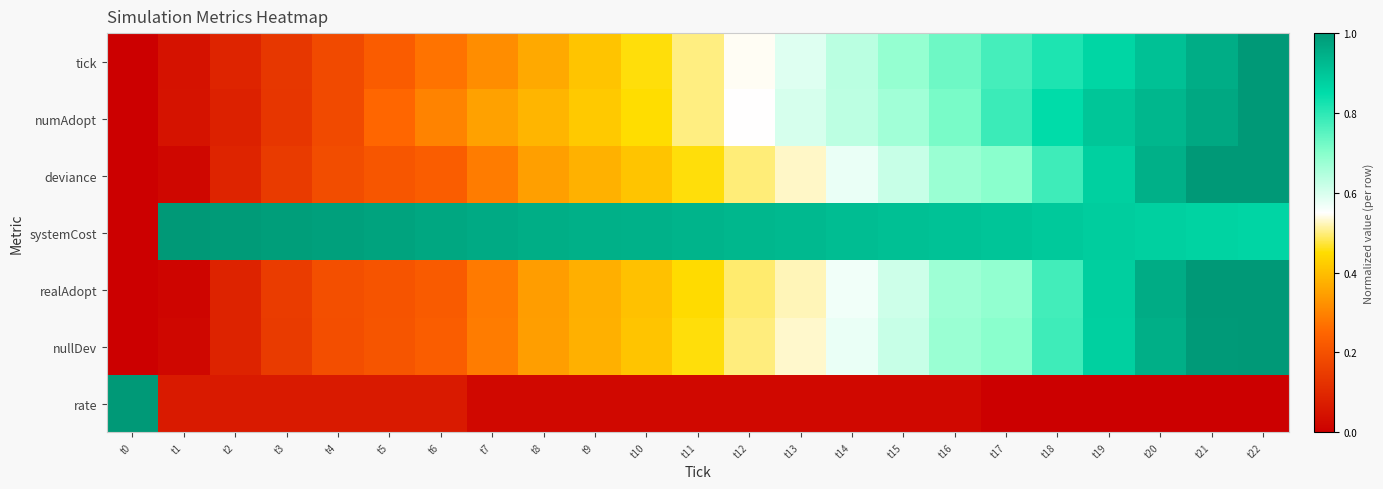

At how many categories does at least one series exceed 0?

23